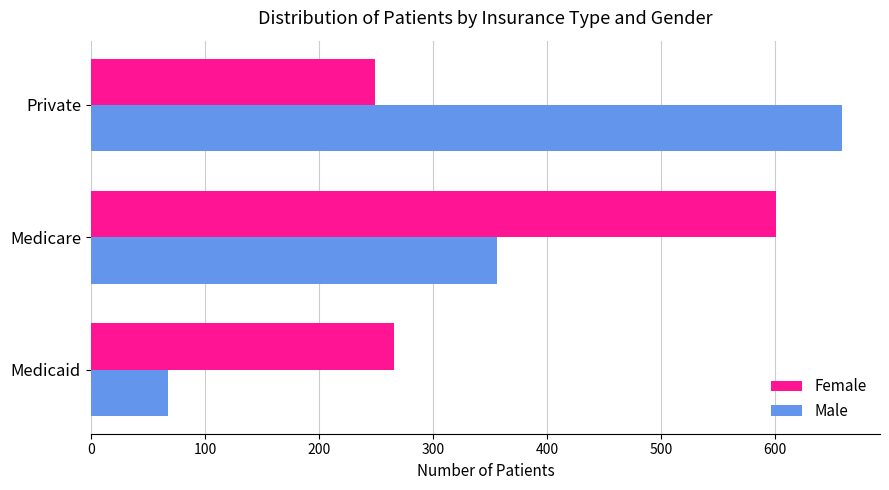

True or false: Female has a value of 128 at Private.

False